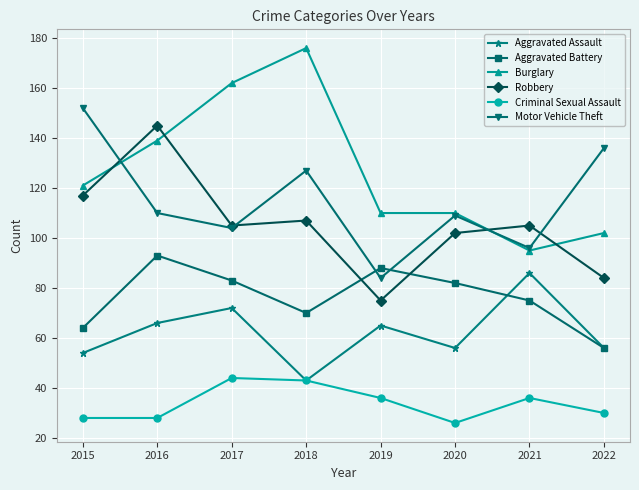

What is the difference between the highest and lowest values at 2022?

106